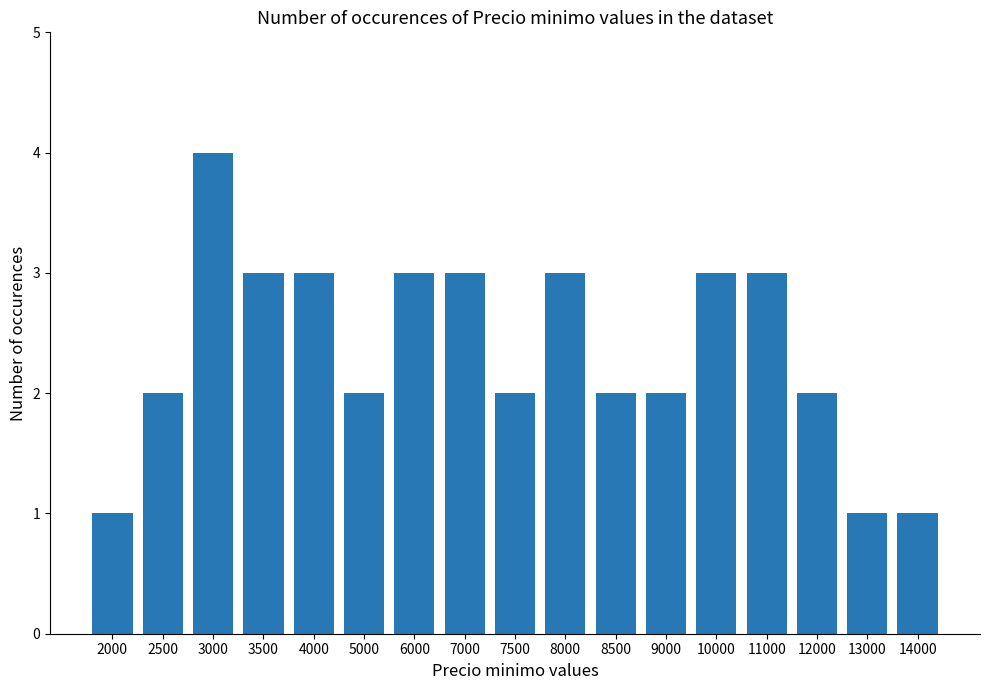

The chart shows a value of 1 at 4000. True or false?

False